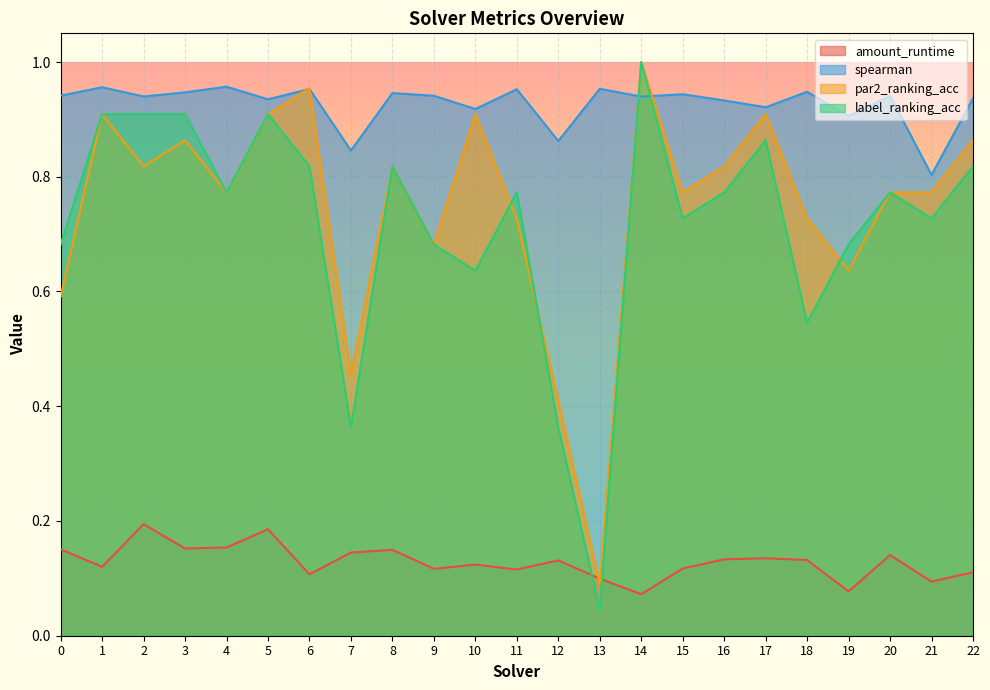

What is the difference between the highest and lowest values at 15?

0.8